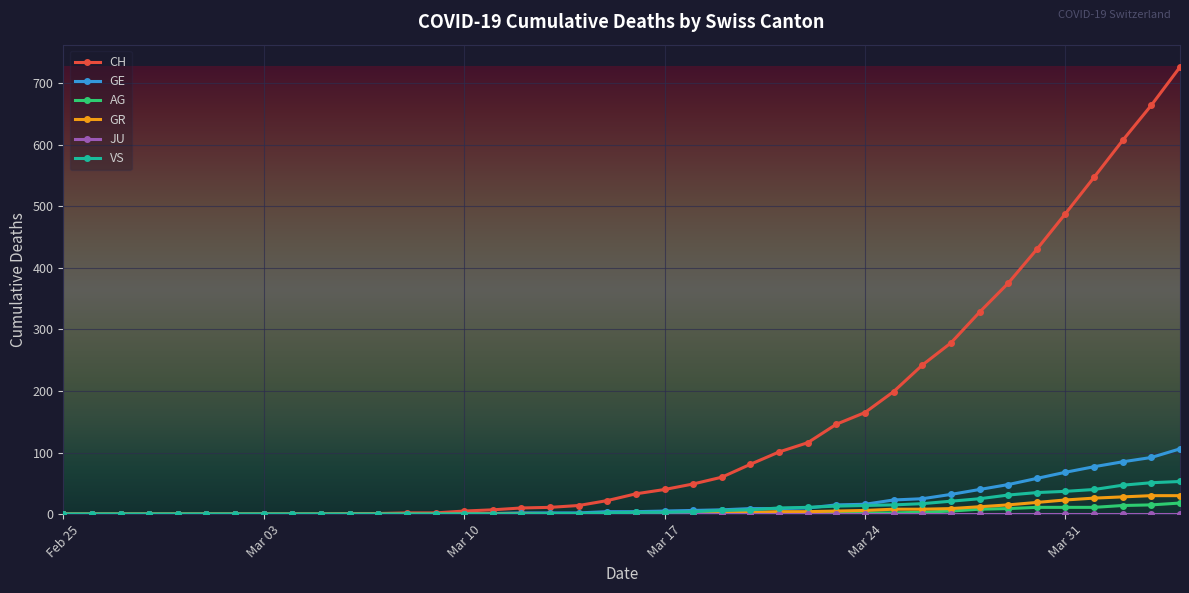

Which series has the largest total across all categories?

CH